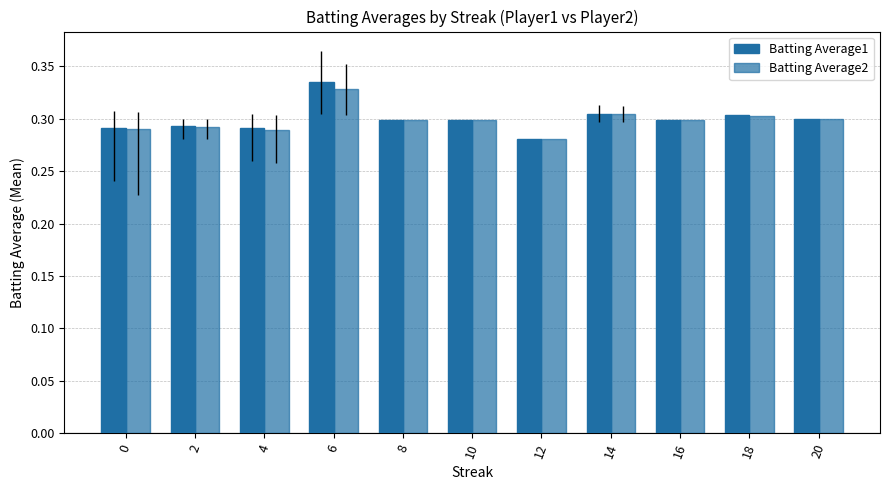

How many categories are shown in the chart?

11